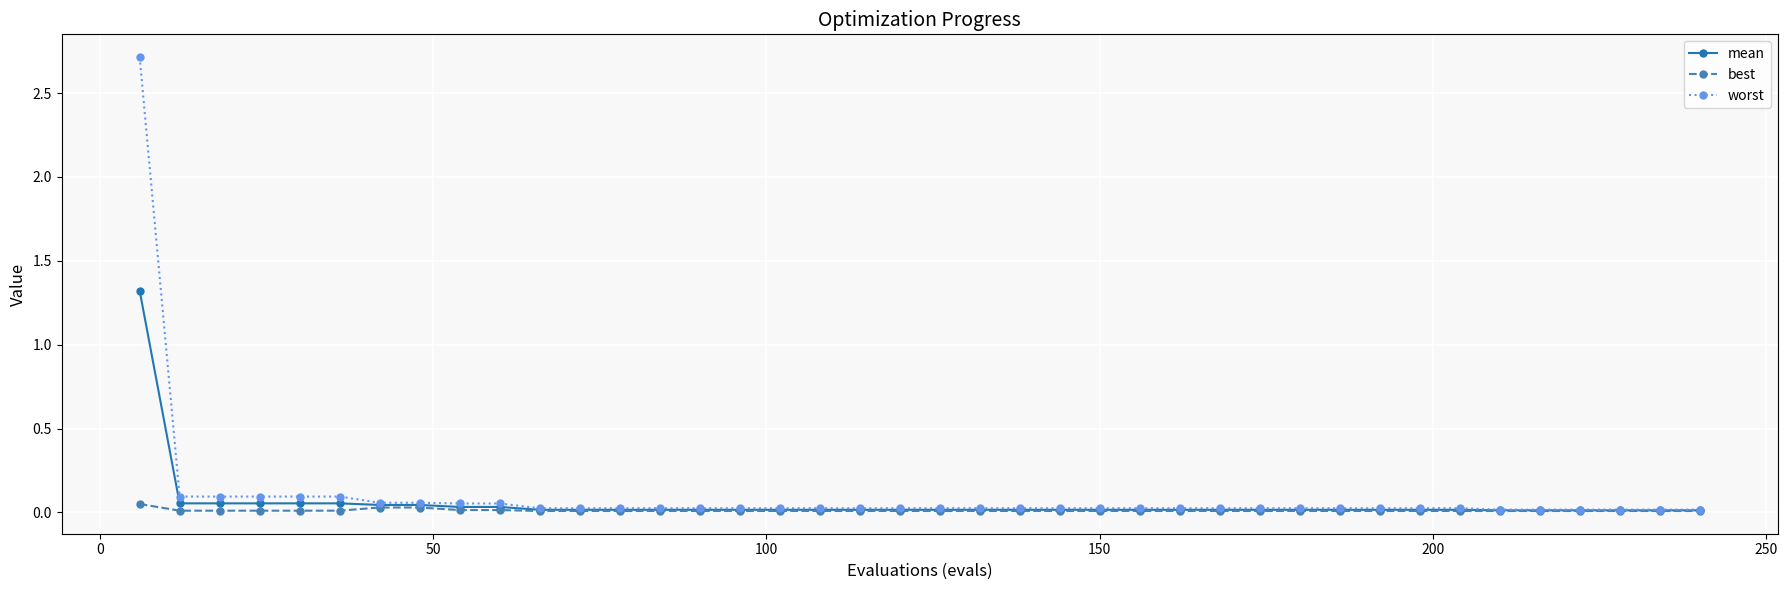

What is the maximum value for mean?

1.3